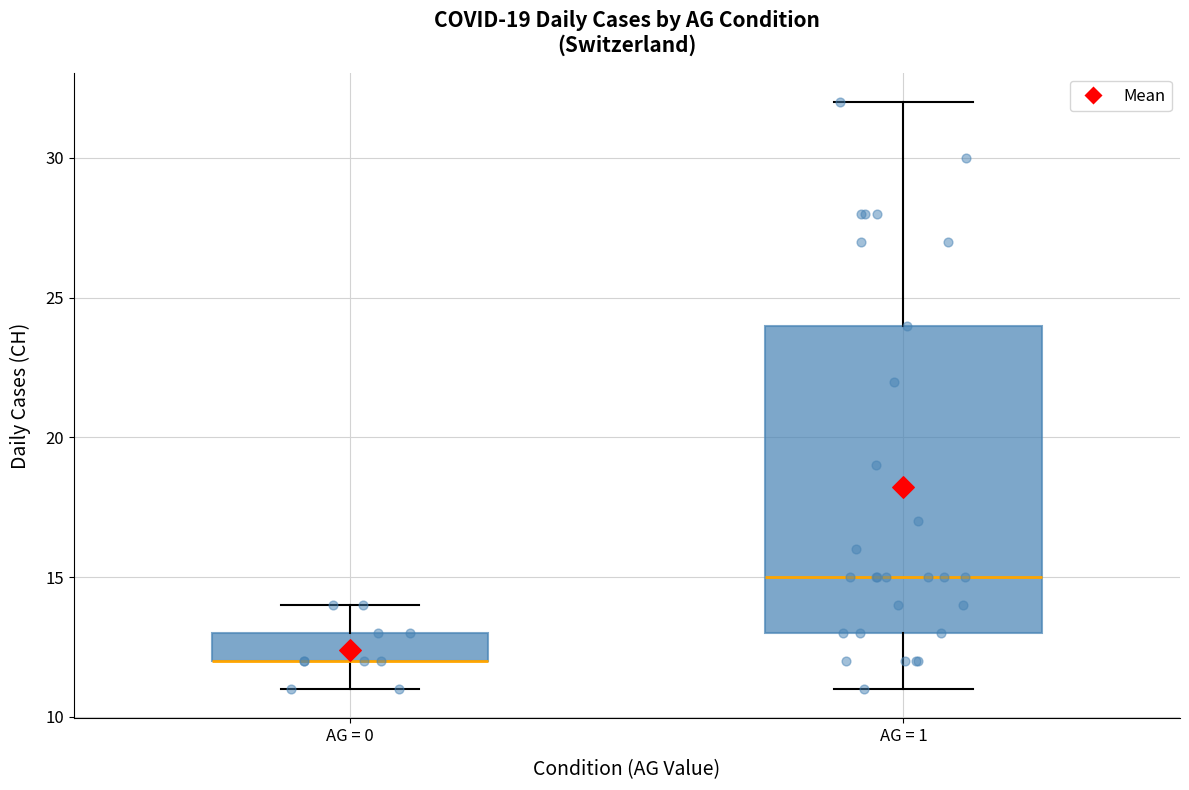

Which box is the tallest, from its lower edge to its upper edge?

AG = 1